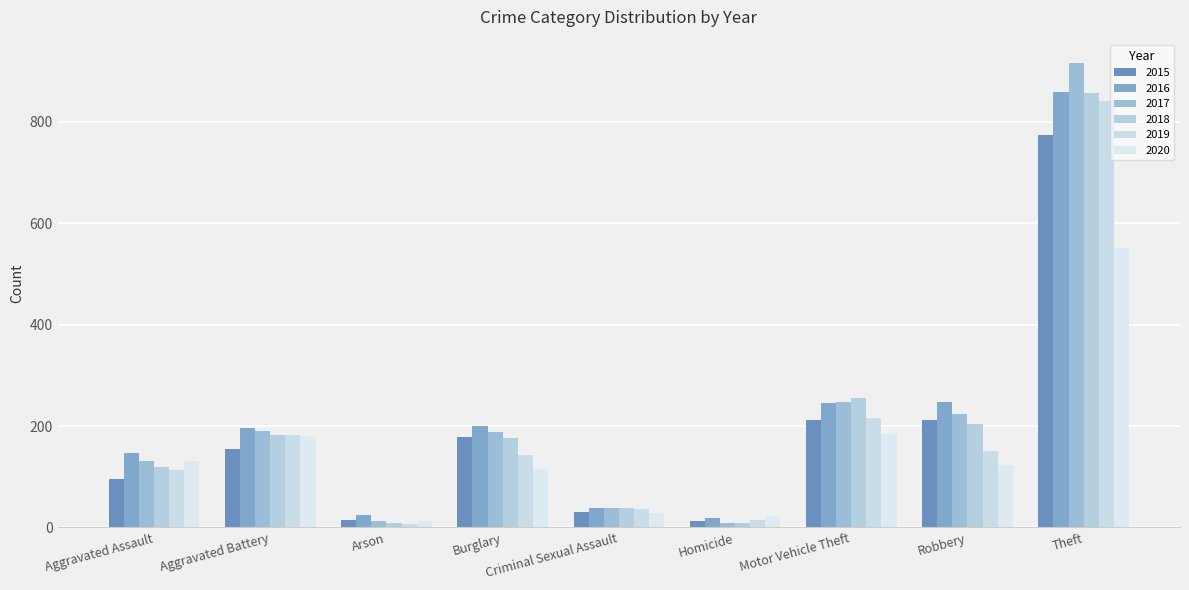

Is it true that 2017 equals 93 at Aggravated Battery?

False